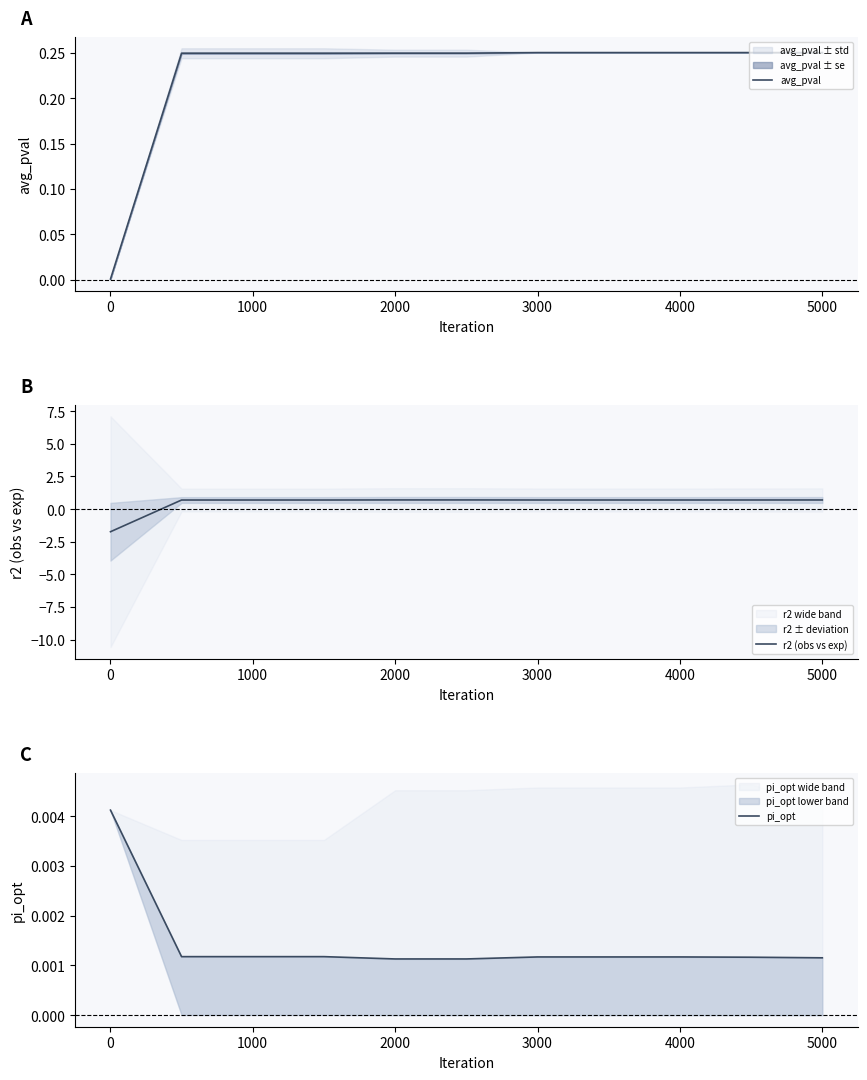

Rank the series by their maximum value, from lowest to highest.

pi_opt, avg_pval, r2 (obs vs exp)